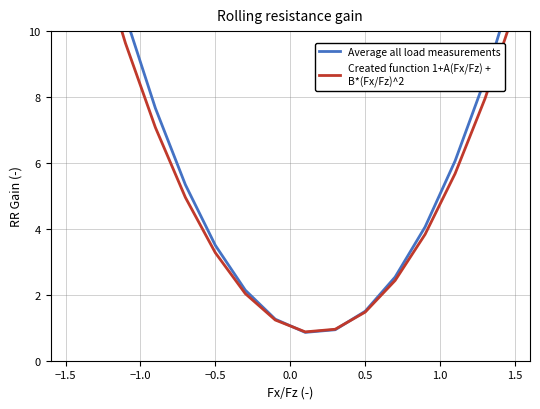

How many interior local valleys does the Created function 1+A(Fx/Fz) +
B*(Fx/Fz)^2 series have?

1